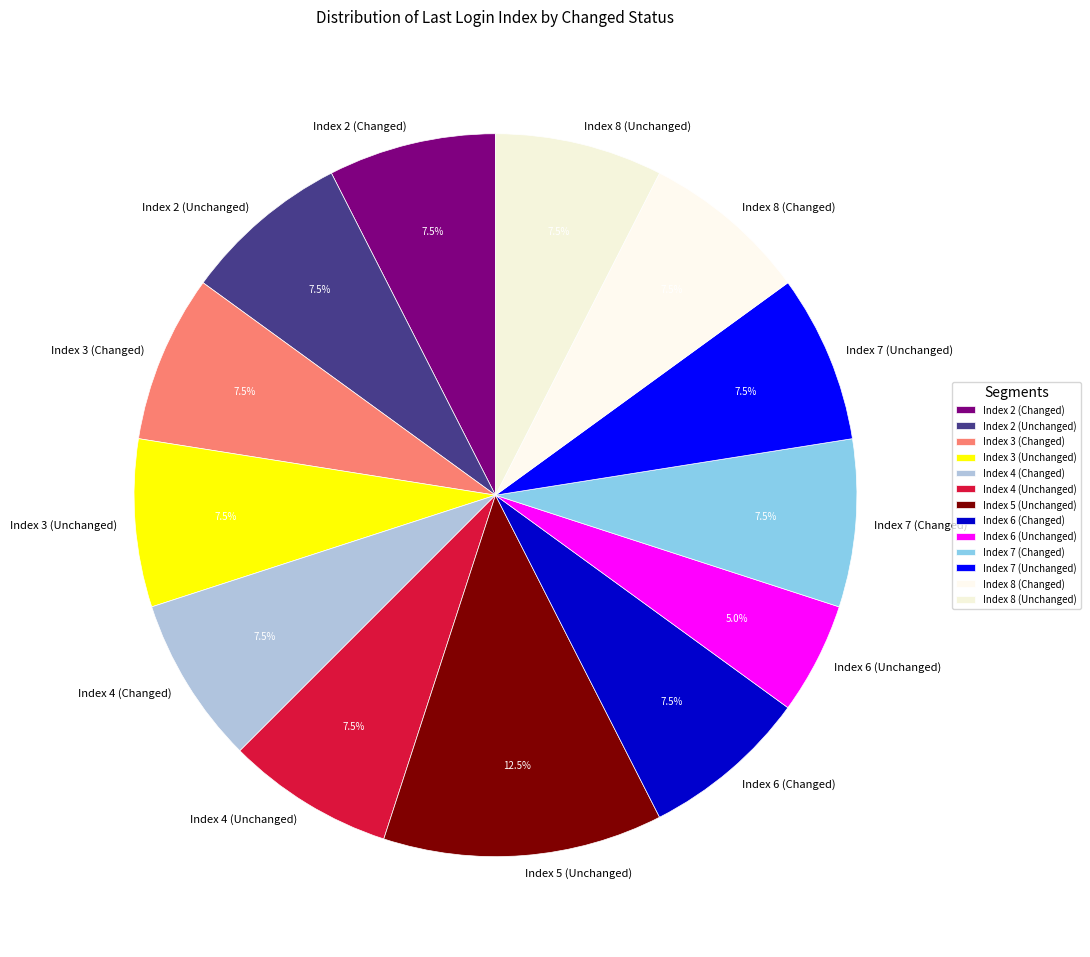

Is Index 2 (Changed) the majority of the pie?

No